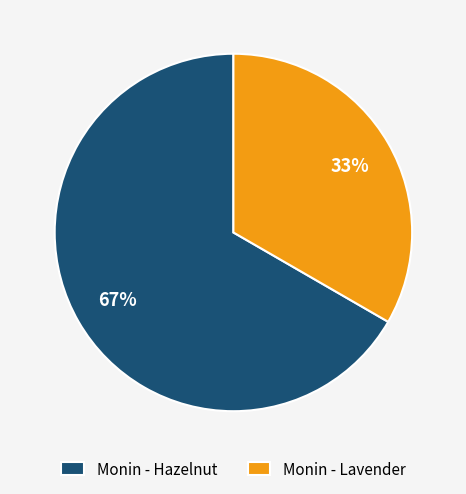

Which category has the smallest portion of the pie?

Monin - Lavender